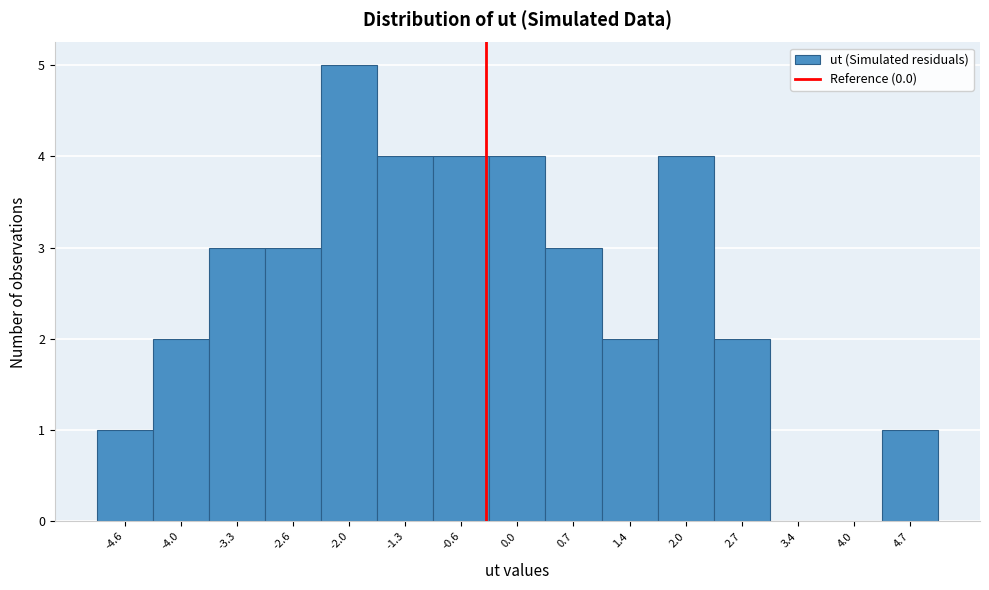

Reading left to right, extract all data points from this chart.

-4.6=1	-4.0=2	-3.3=3	-2.6=3	-2.0=5	-1.3=4	-0.6=4	0.0=4	0.7=3	1.4=2	2.0=4	2.7=2	3.4=0	4.0=0	4.7=1